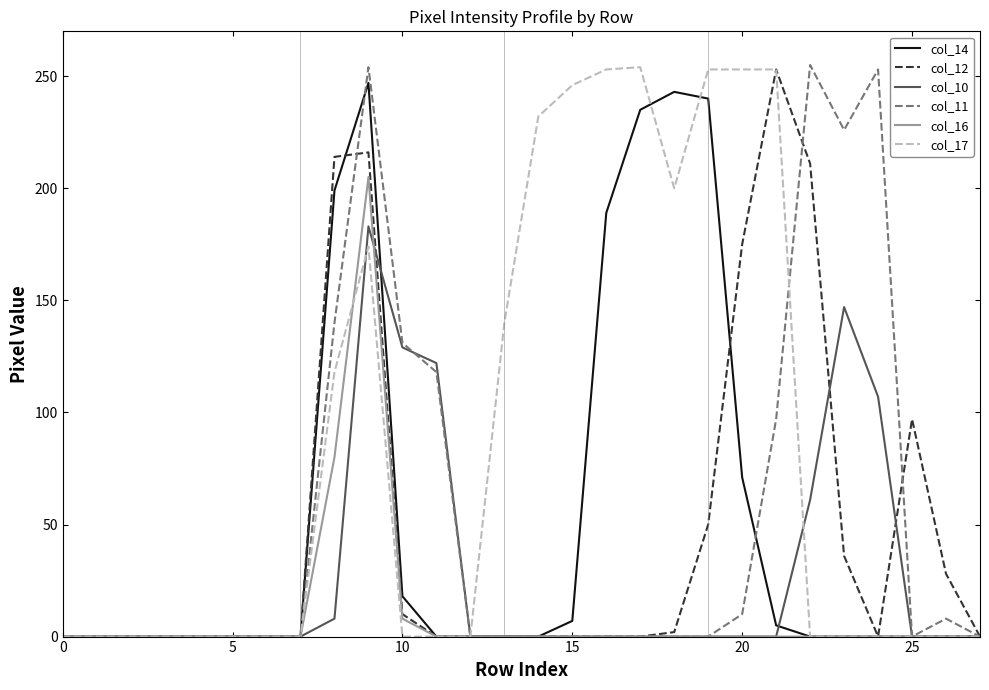

What is the greatest value displayed?

255